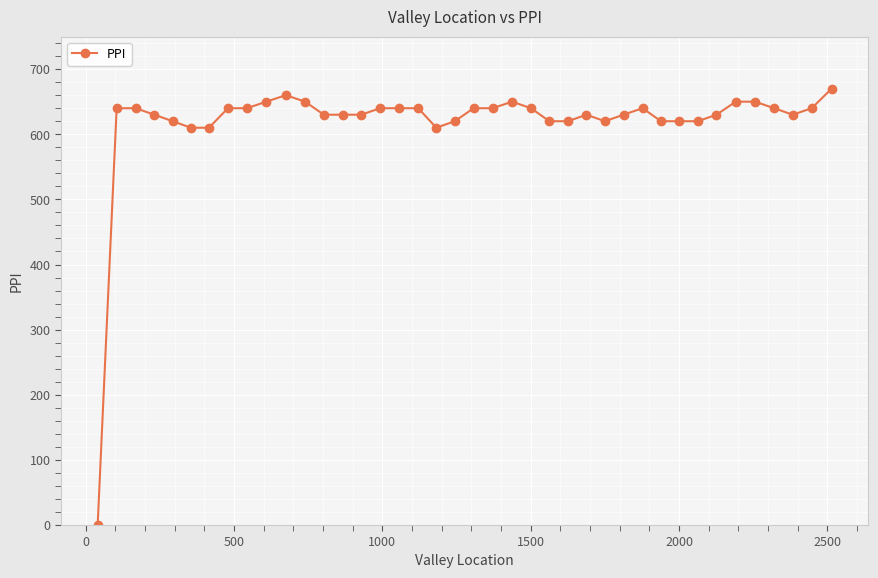

How many values are above zero?

39